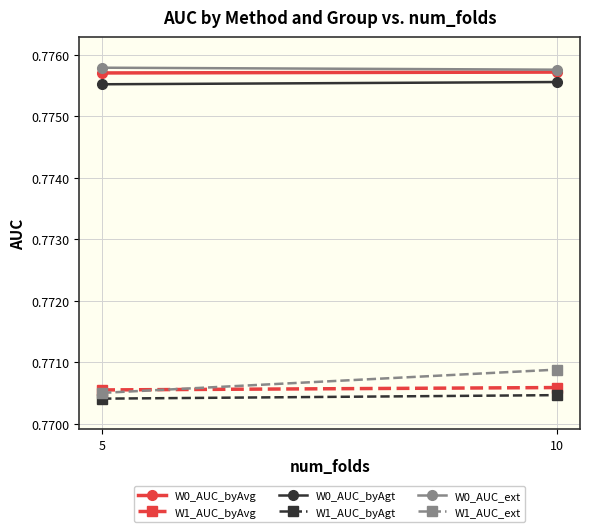

The W0_AUC_ext series shows 1.1 at 10. True or false?

False